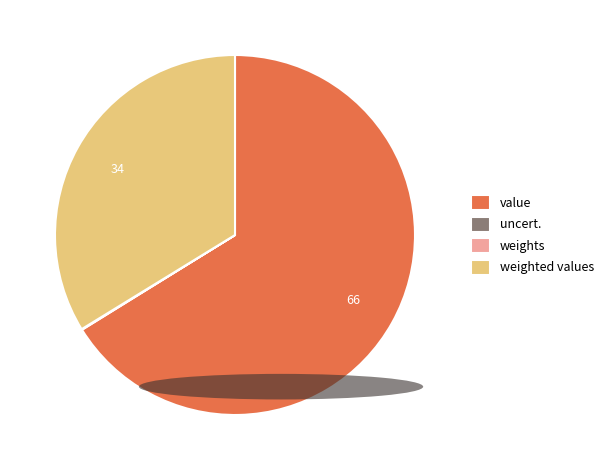

Which category has the biggest portion of the pie?

value